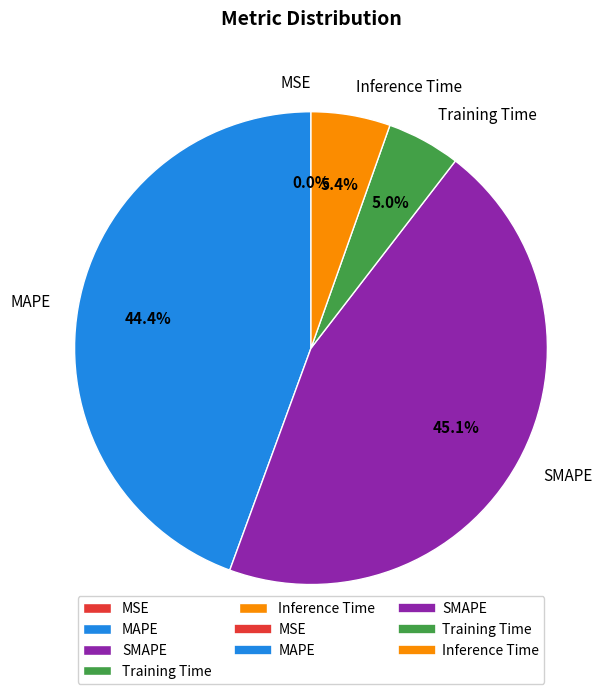

The Inference Time slice represents 1% of the pie. True or false?

False